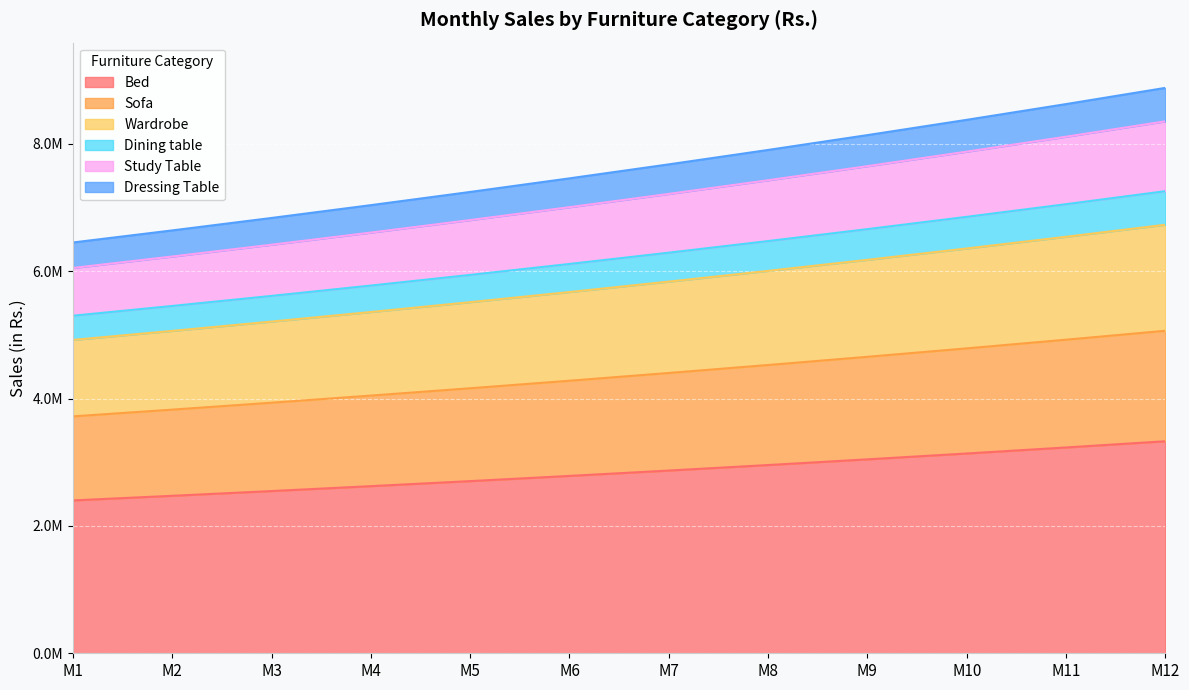

True or false: Dressing Table and Dining table cross at least once.

False